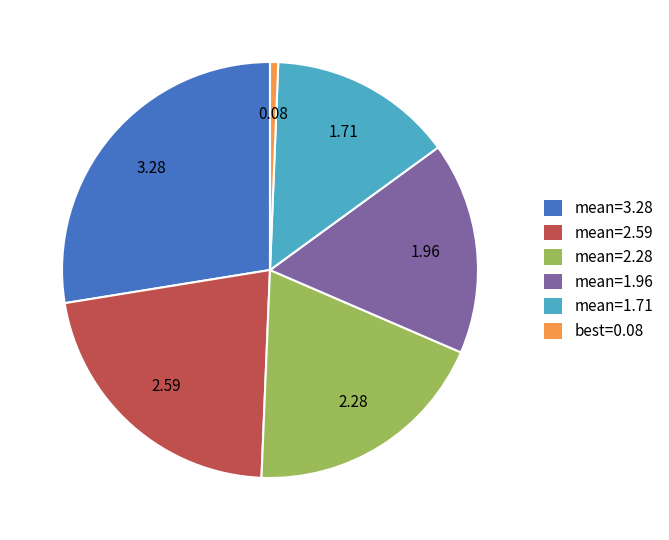

Rank the categories by value from highest to lowest.

mean=3.28, mean=2.59, mean=2.28, mean=1.96, mean=1.71, best=0.08